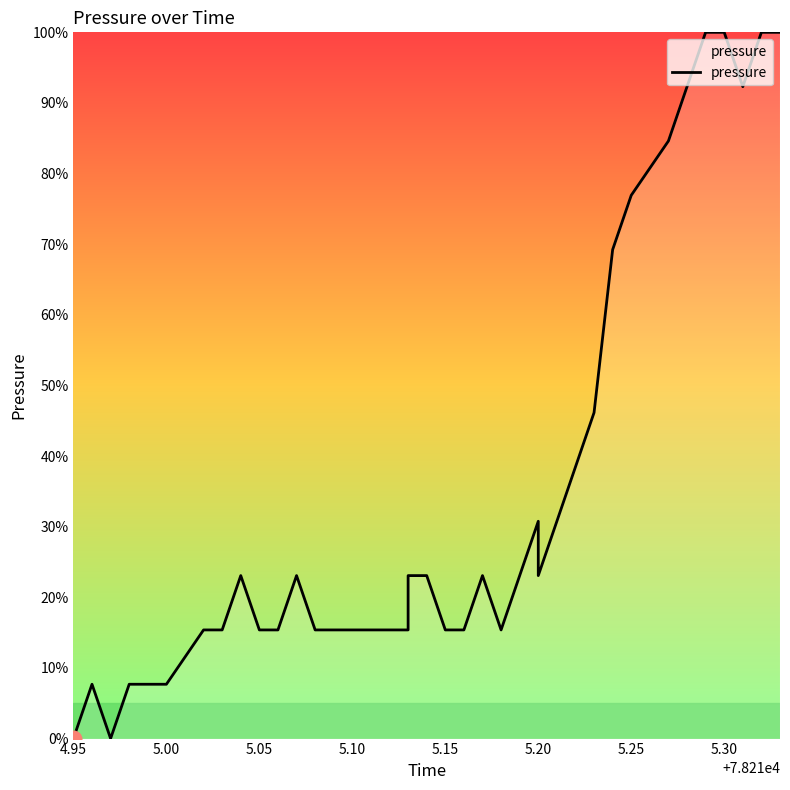

How many values are above zero?

37